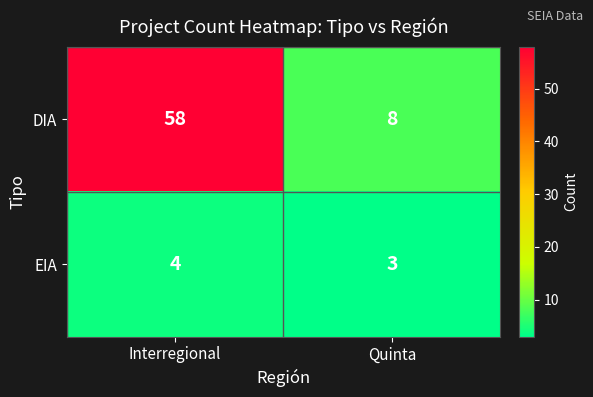

How many data points does each series have?

2